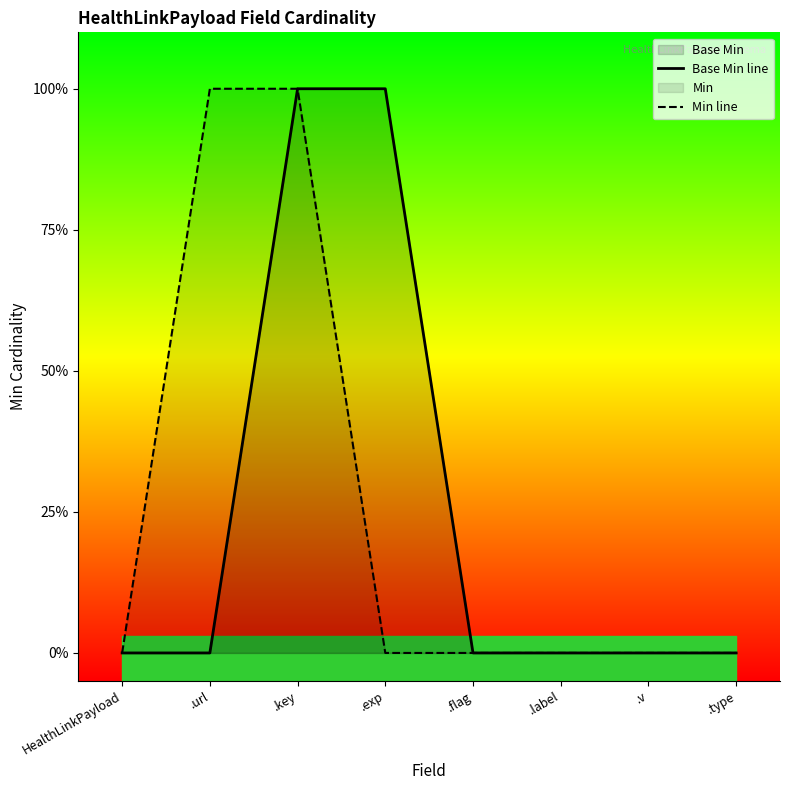

List the labels in order of Min line value, smallest first.

HealthLinkPayload, .exp, .flag, .label, .v, .type, .url, .key